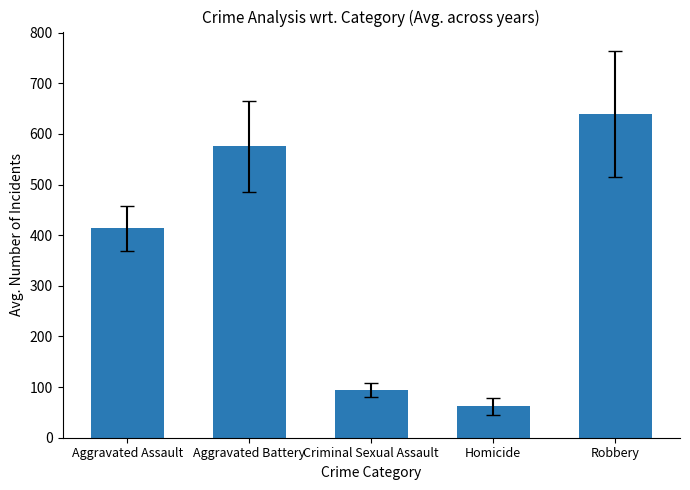

Is it true that the value at Robbery is 239.1?

False